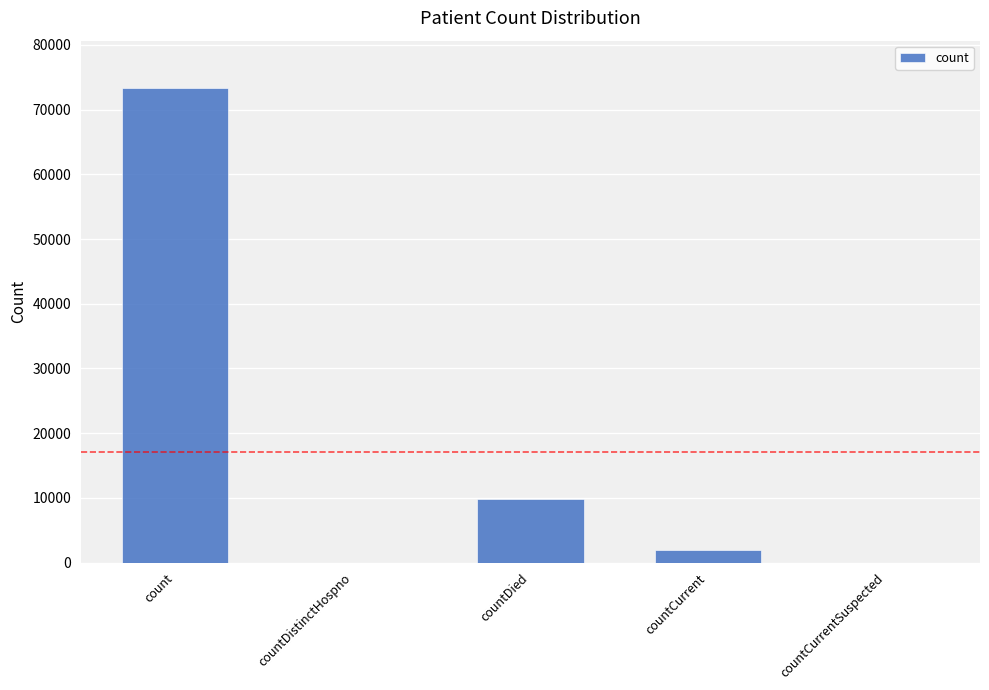

Where is the data nearest to the value 36662?

countDied